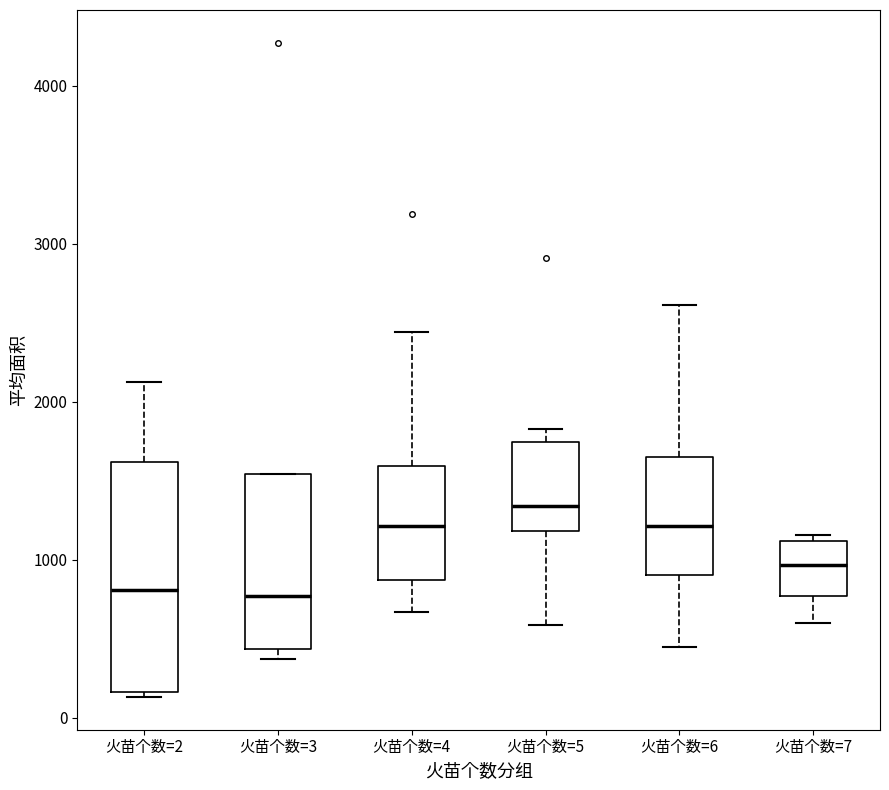

Which box is the tallest, from its lower edge to its upper edge?

火苗个数=2